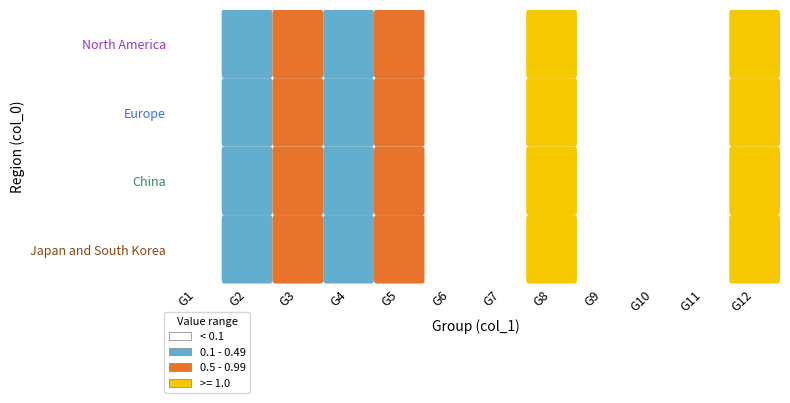

The Japan and South Korea series shows 0.0 at G2. True or false?

False